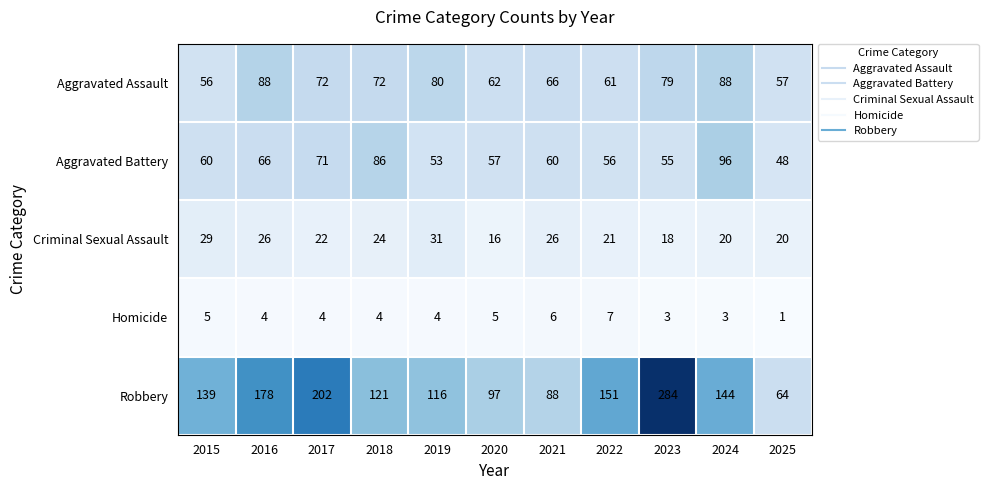

What is the maximum value for Robbery?

284